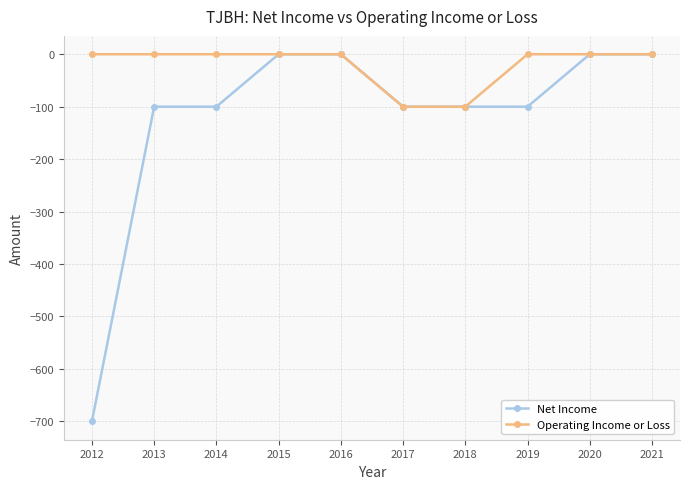

List the series in order of their overall mean, lowest first.

Net Income, Operating Income or Loss